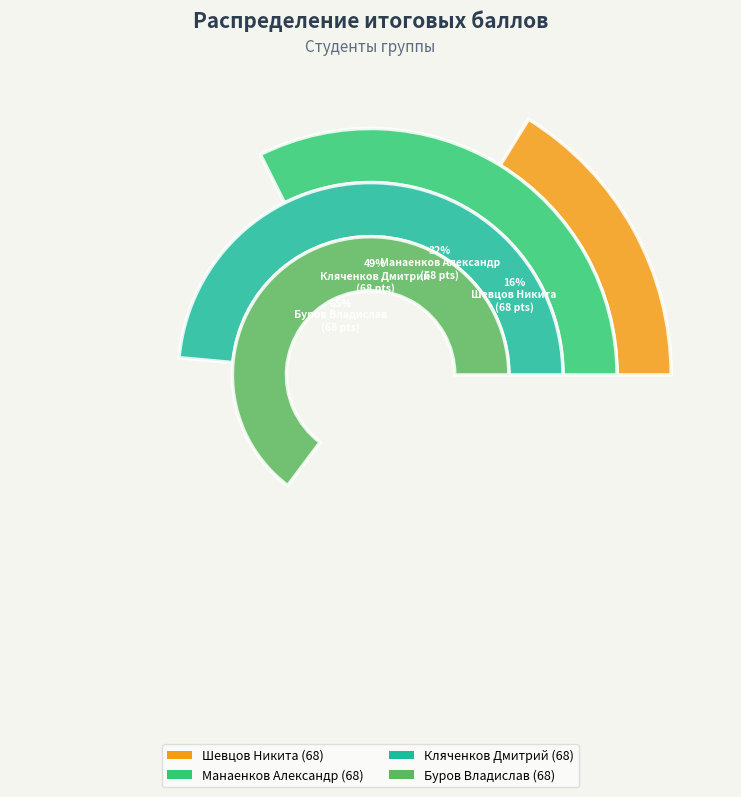

Is there a majority slice in this chart?

No